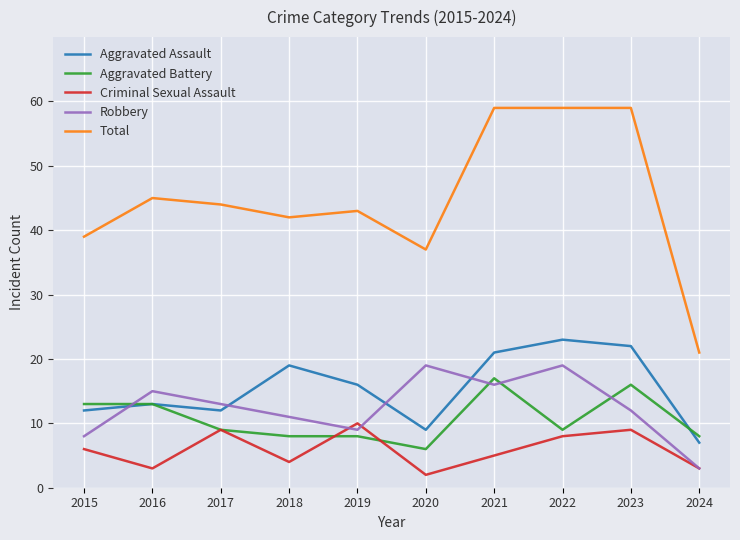

Rank the series at 2018 from highest to lowest value.

Total, Aggravated Assault, Robbery, Aggravated Battery, Criminal Sexual Assault